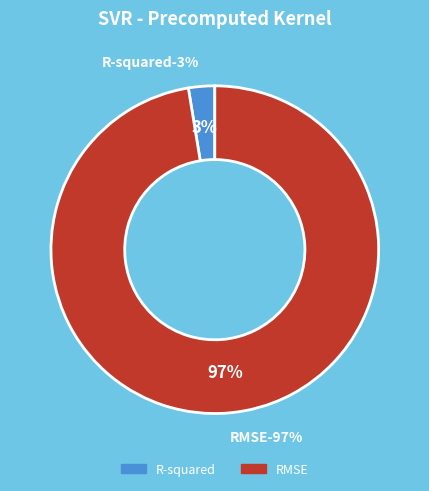

Is it true that RMSE is 97% of the pie?

True